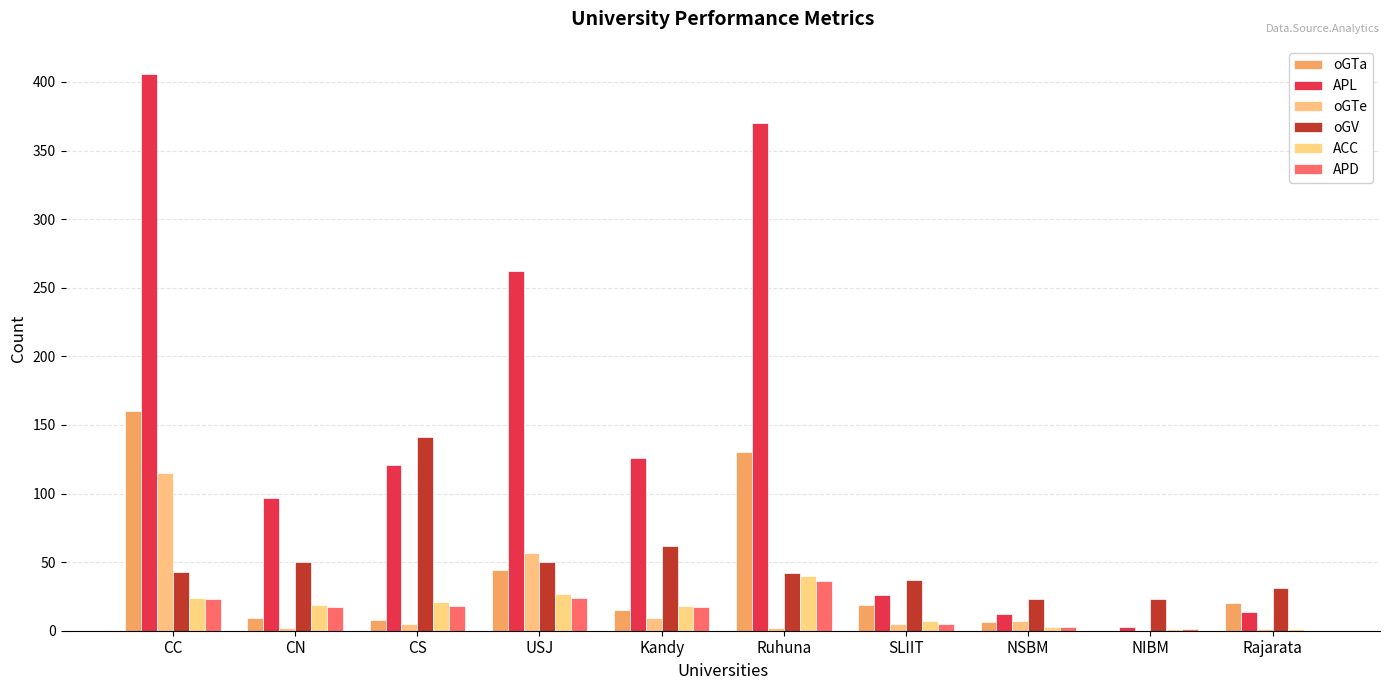

Does the chart contain stacked bars?

No